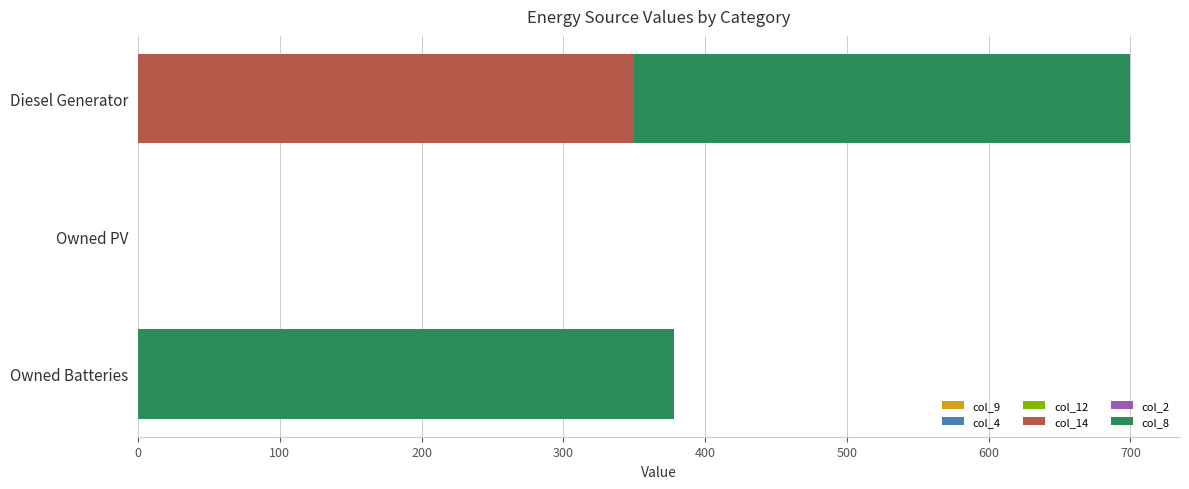

What is the maximum value for col_14?

350